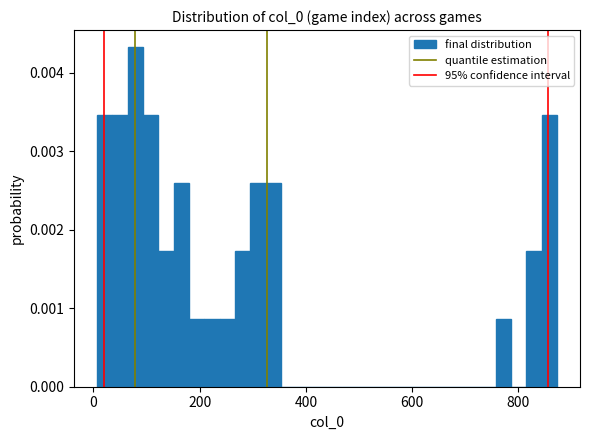

Read against the x-axis, roughly where is the centre of the tallest bar?

80